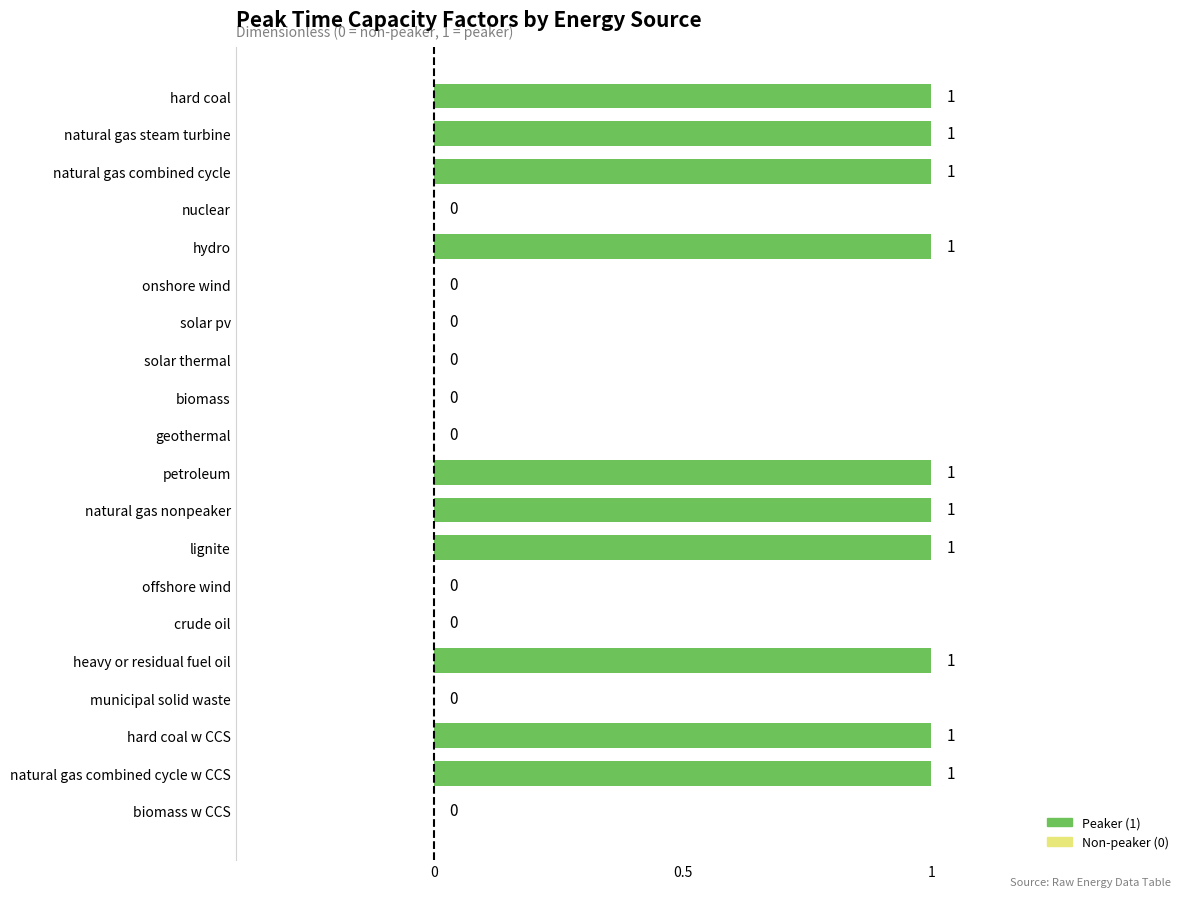

How many values are between 0 and 1?

20